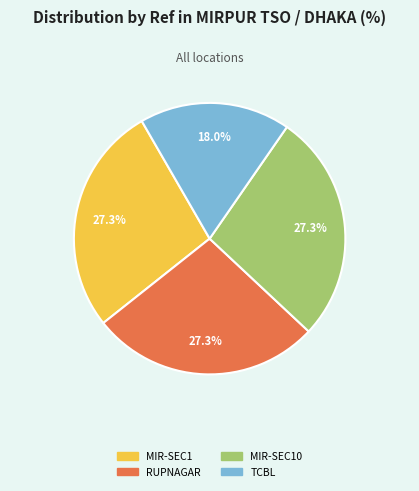

Is there a majority slice in this chart?

No